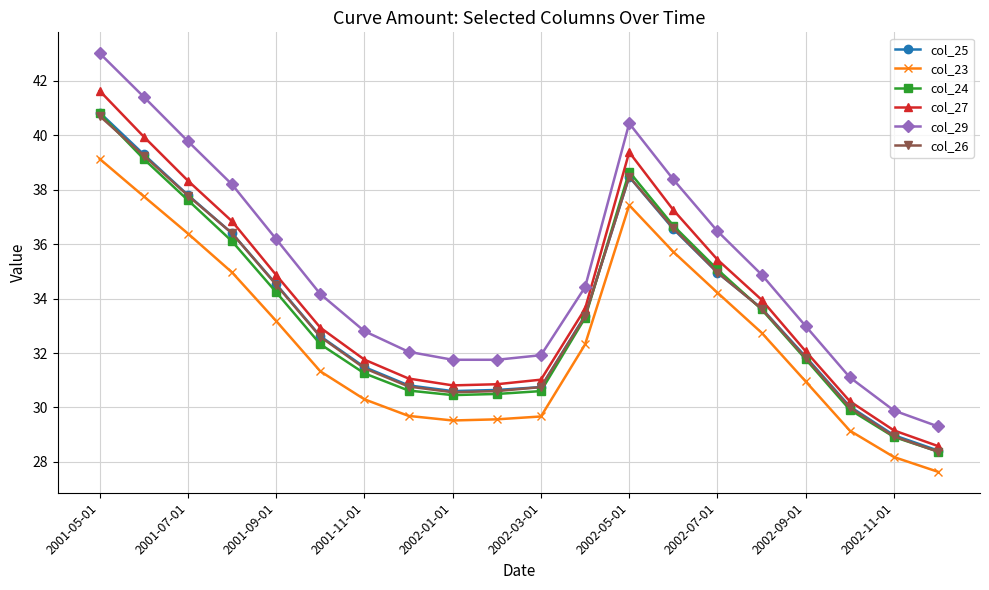

True or false: col_23 has more than 2 points higher than both neighbors.

False